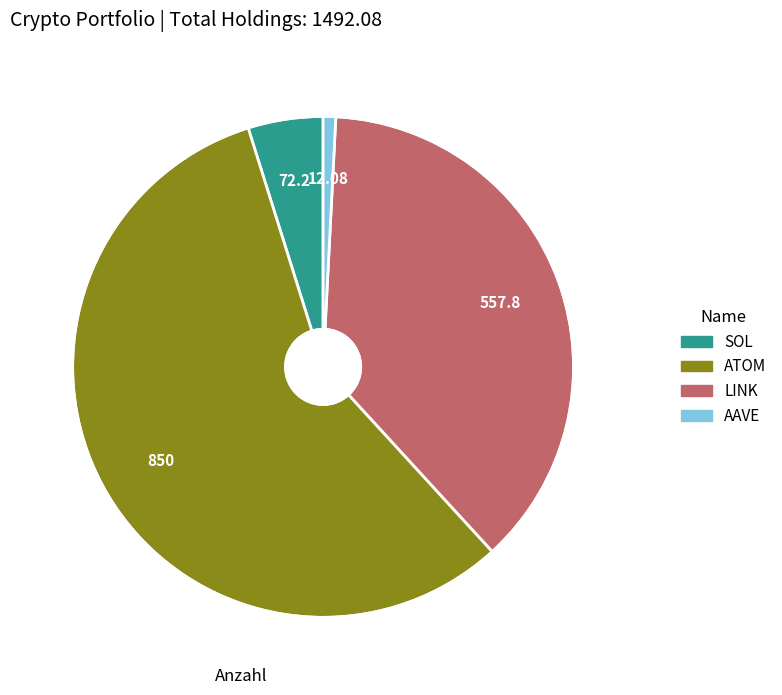

Is there any slice that represents more than half of the pie?

Yes